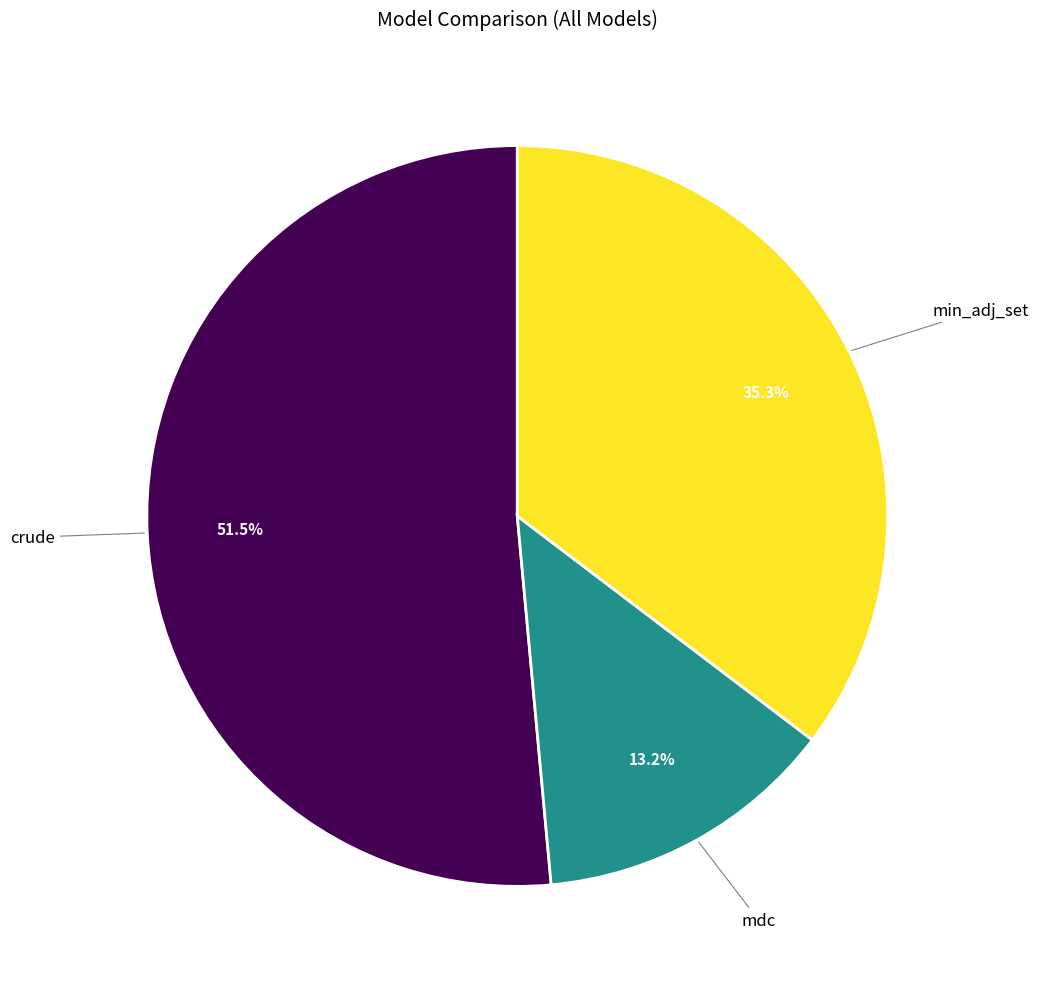

Between min_adj_set and mdc, which is larger?

min_adj_set